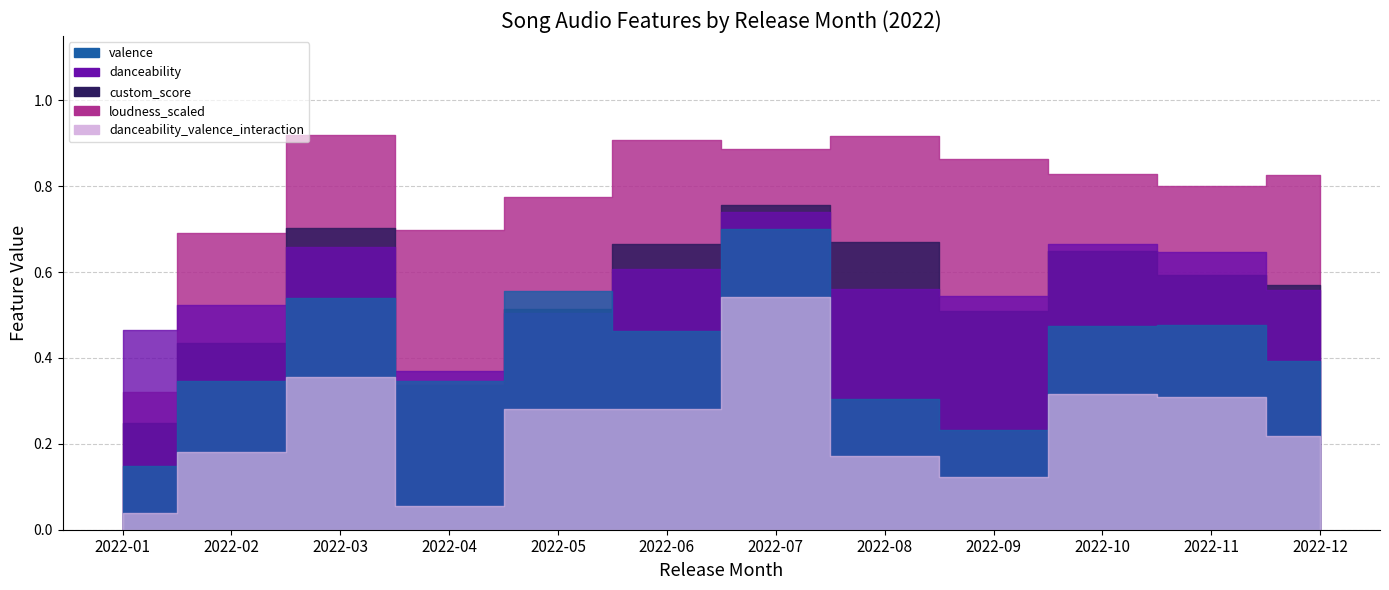

List the labels in order of custom_score value, smallest first.

2022-01, 2022-04, 2022-02, 2022-09, 2022-05, 2022-12, 2022-11, 2022-10, 2022-06, 2022-08, 2022-03, 2022-07